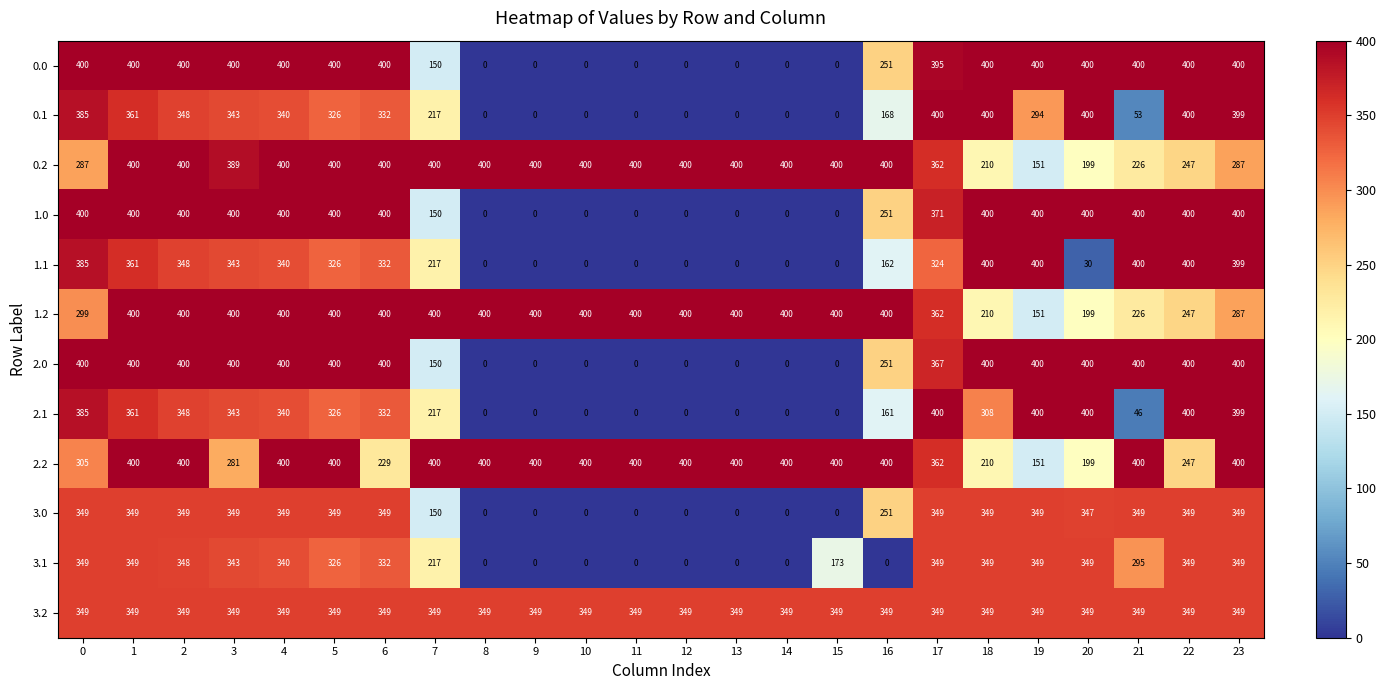

At how many categories does at least one series exceed 32?

24